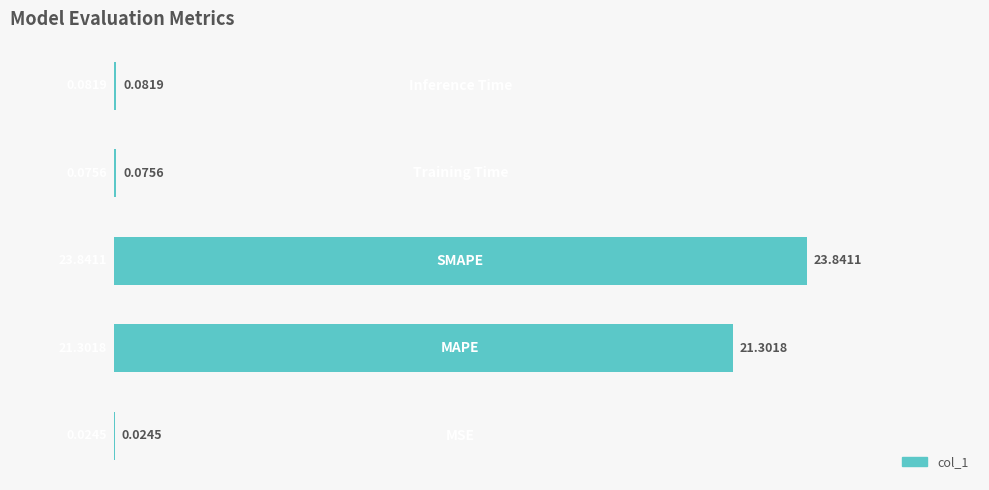

What is the sum of all values?

45.3